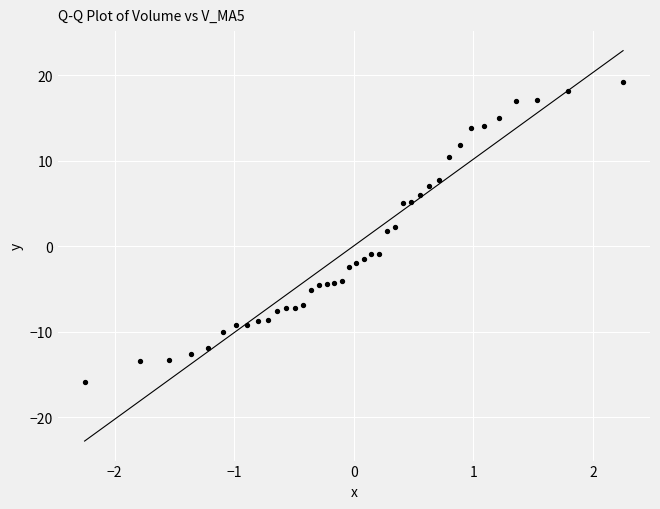

What Y value in the scatter plot is closest to 1?

1.7